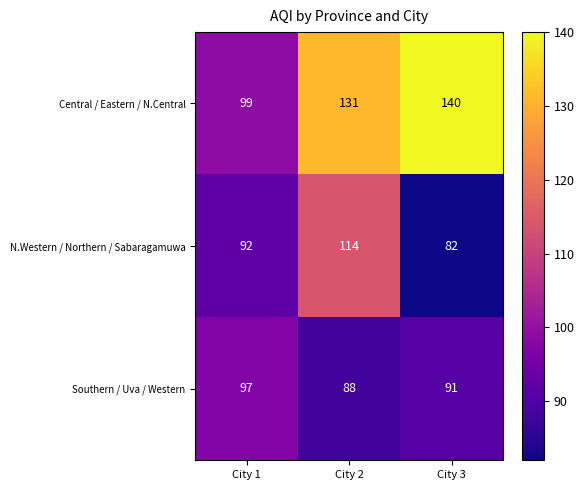

What is the sum of the Central / Eastern / N.Central values at City 1 and City 2?

230